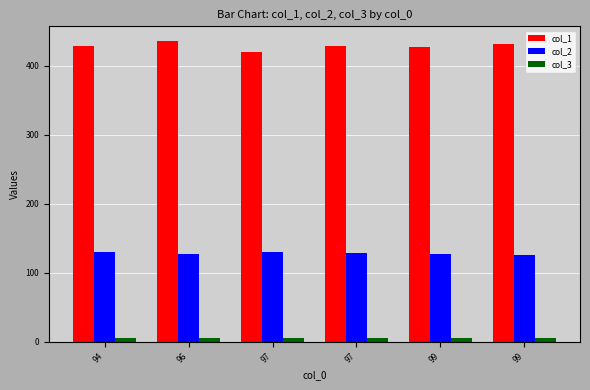

What is the difference between the maximum and minimum values in the col_2 series?

4